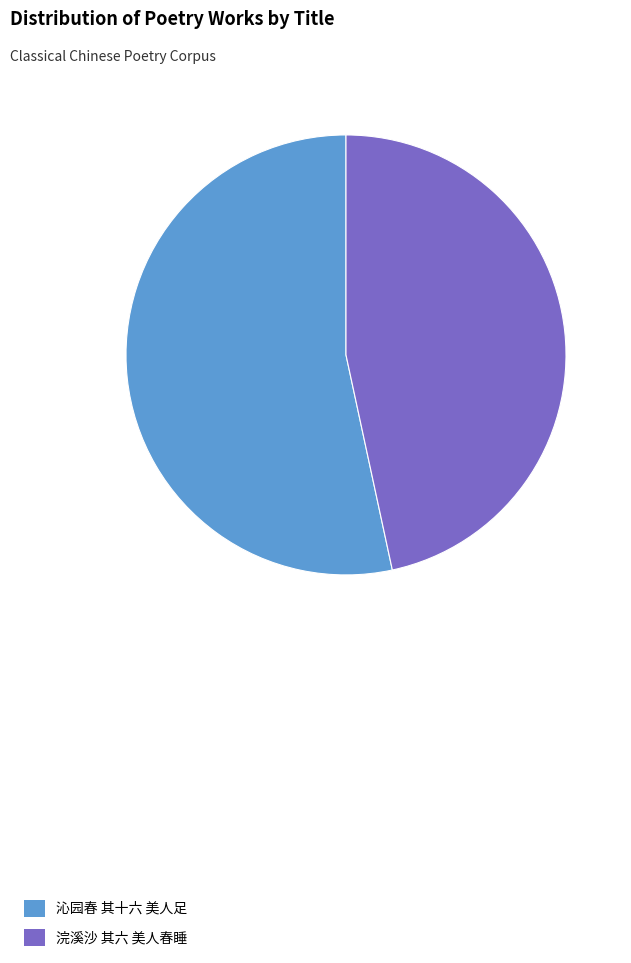

Does 沁园春 其十六 美人足 account for over 50% of the chart?

Yes